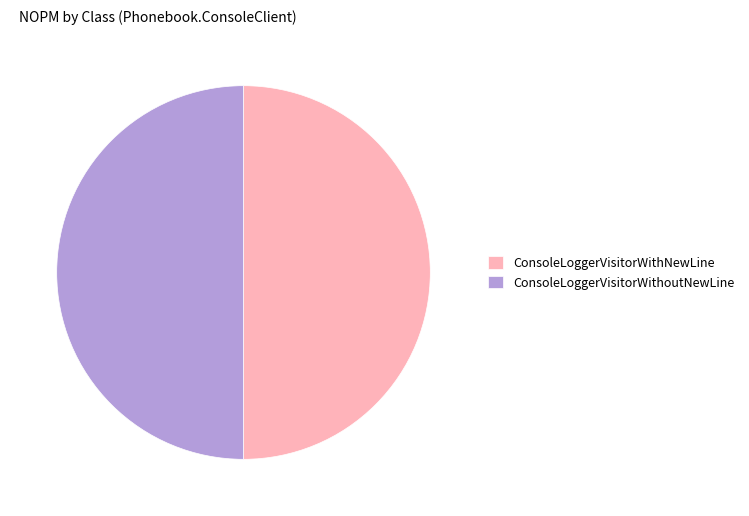

How many segments does this pie chart have?

2